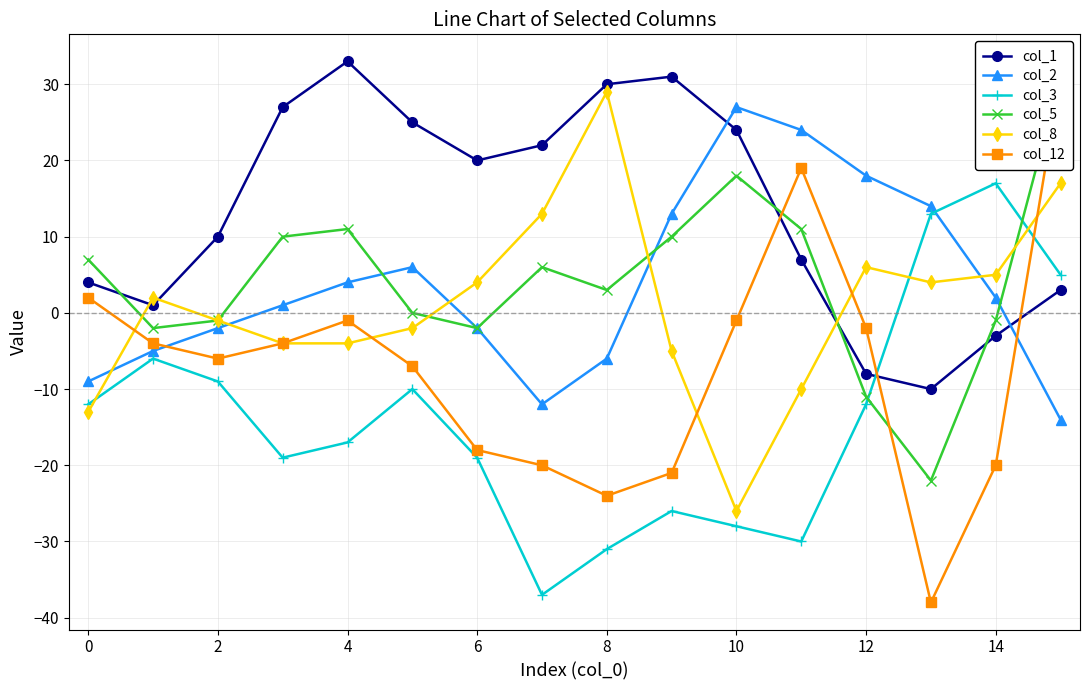

How many positive values does the col_12 series have?

3